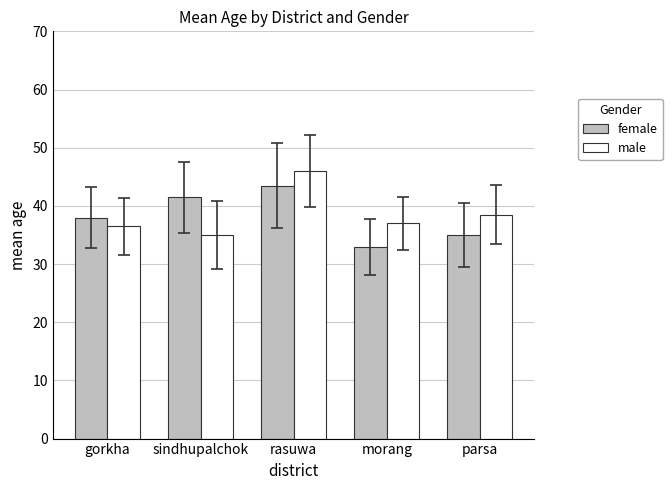

Is it true that male equals 38.5 at parsa?

True